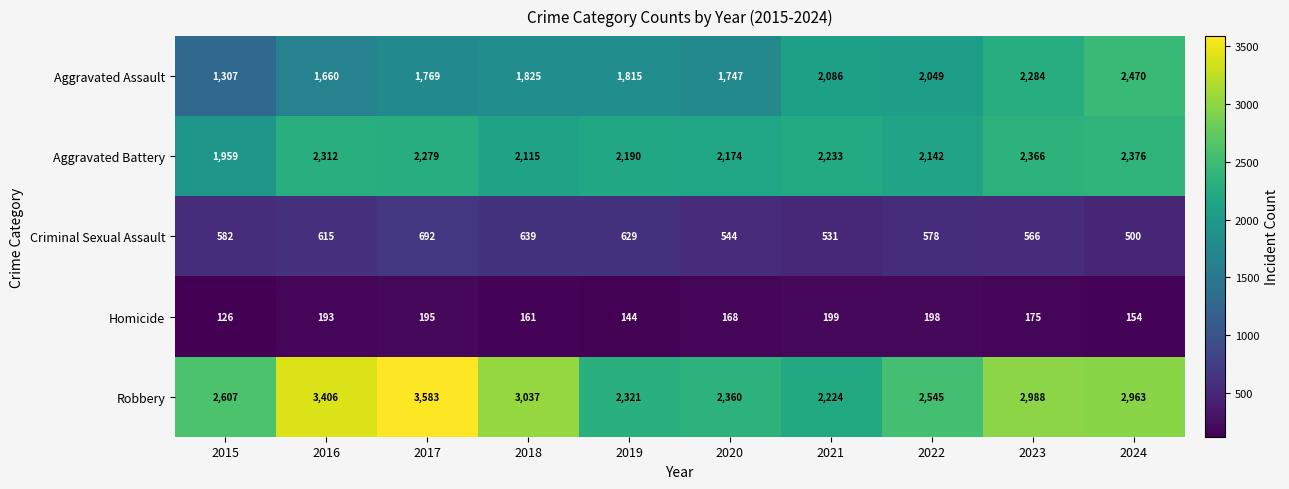

Between 2015 and 2020, which series saw the biggest shift?

Aggravated Assault